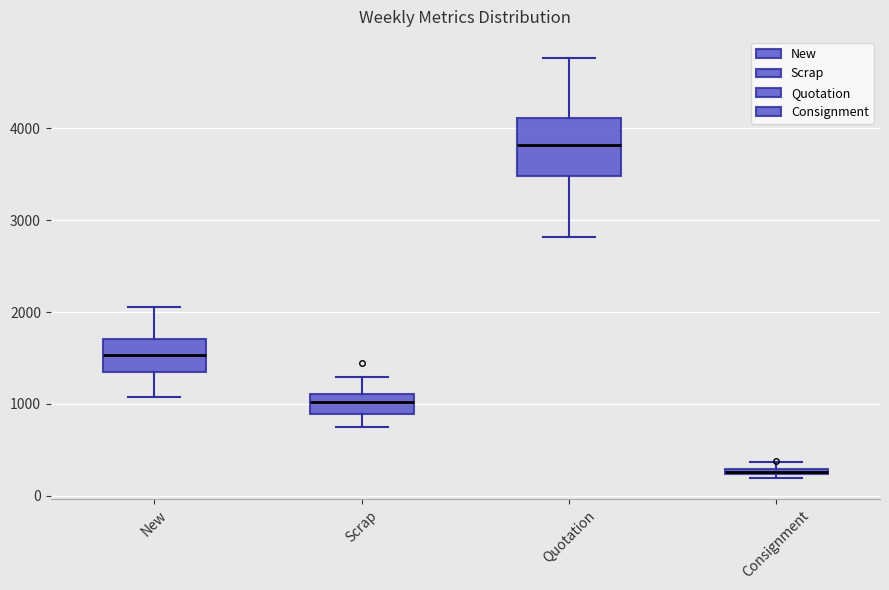

Which box has the highest median line?

Quotation